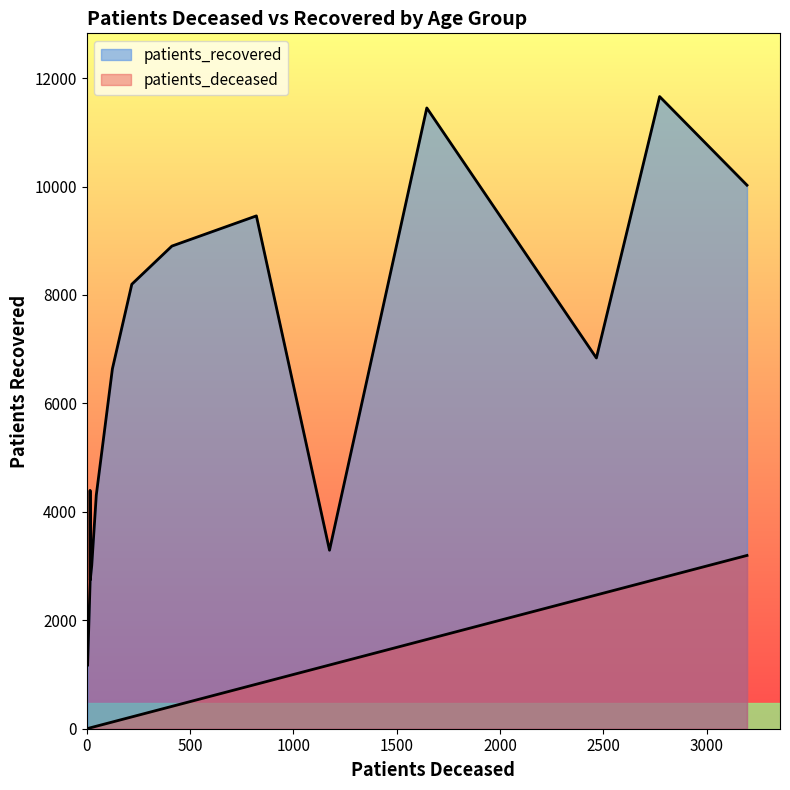

True or false: patients_deceased and patients_recovered intersect in this chart.

False